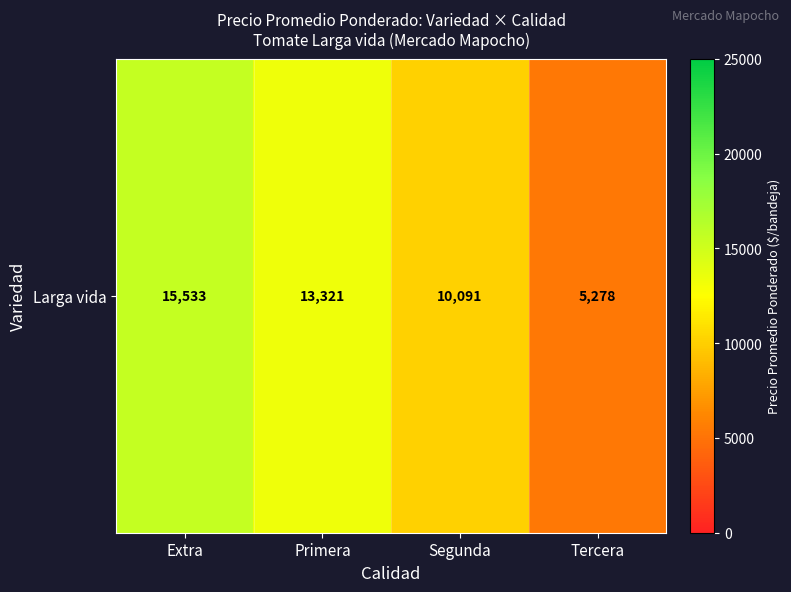

What is the difference between the maximum and minimum values?

10255